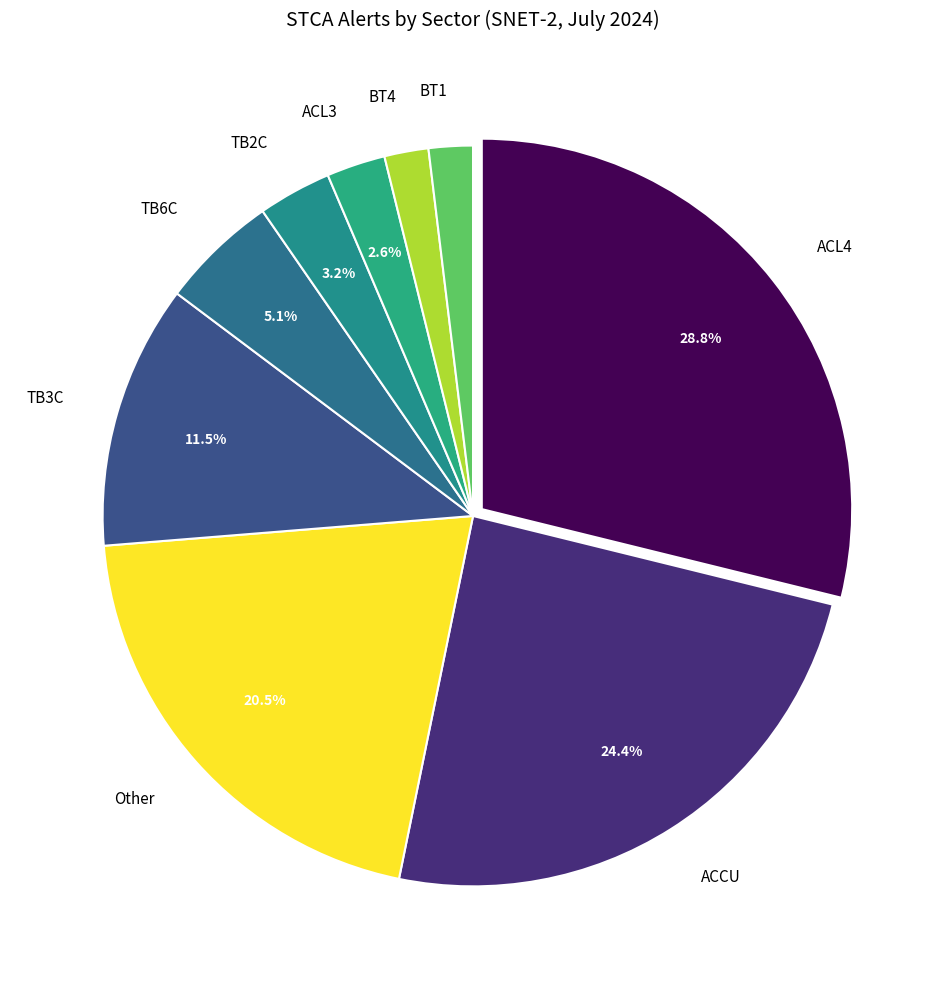

Approximately how many times larger is the value at BT1 compared to BT4?

1.0